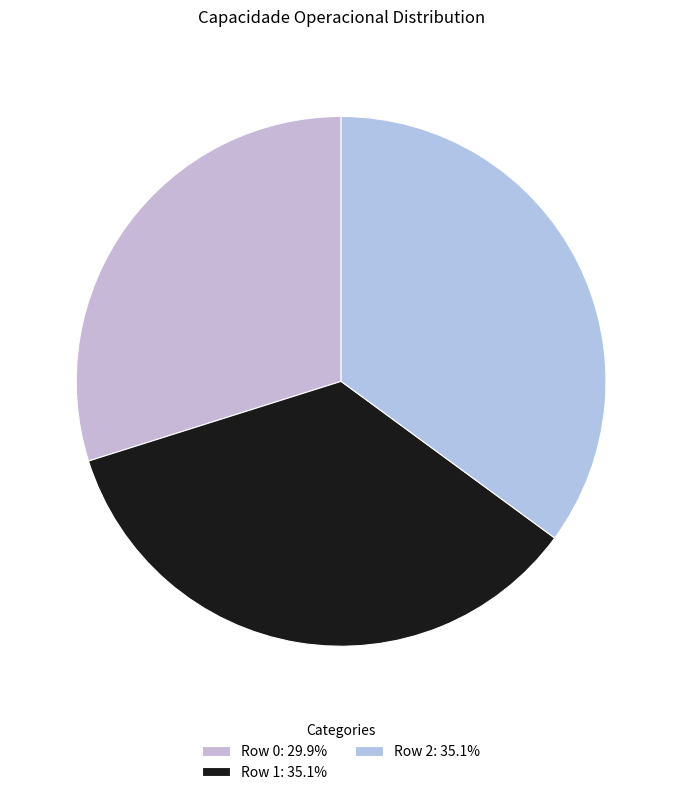

What percentage do Row 1 and Row 0 together represent?

64.9%